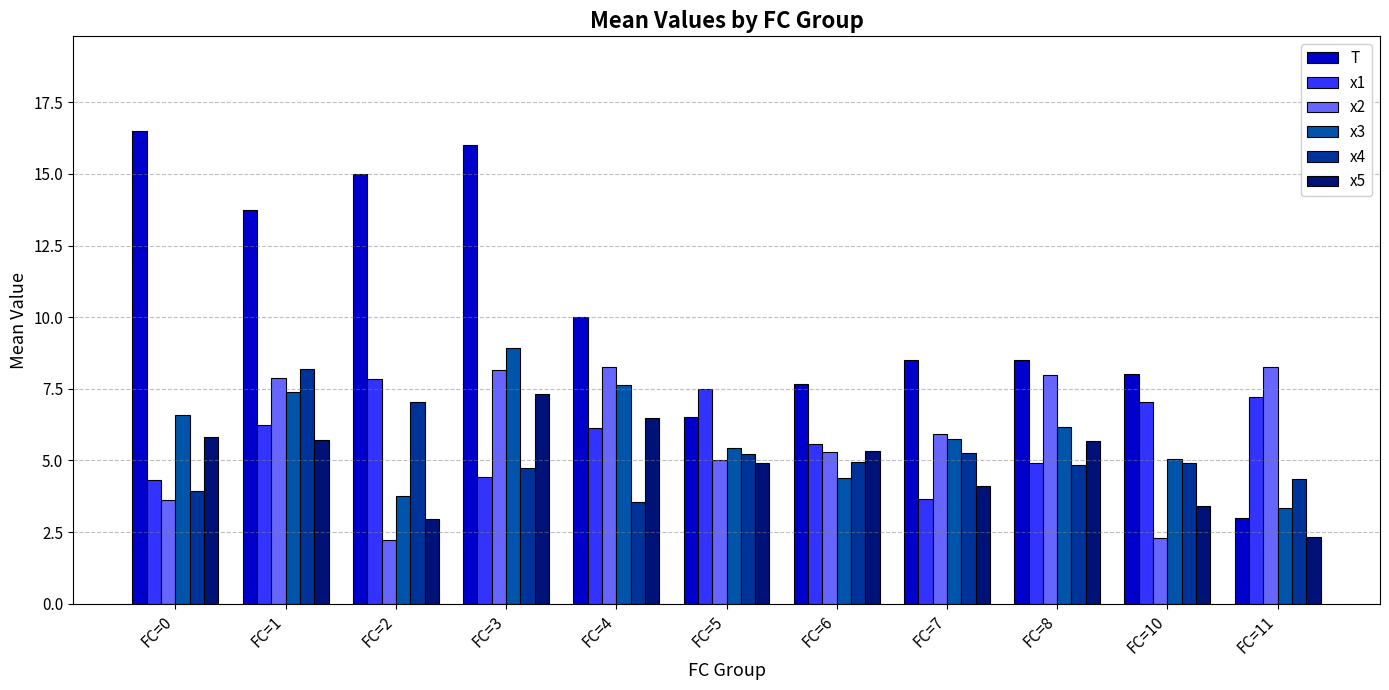

What is the sum of the T values at FC=8 and FC=2?

23.5